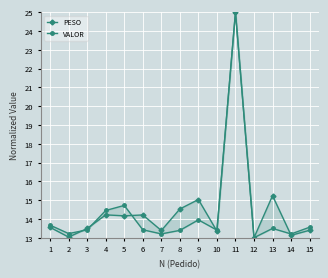

Between 10 and 5, which is larger?

5